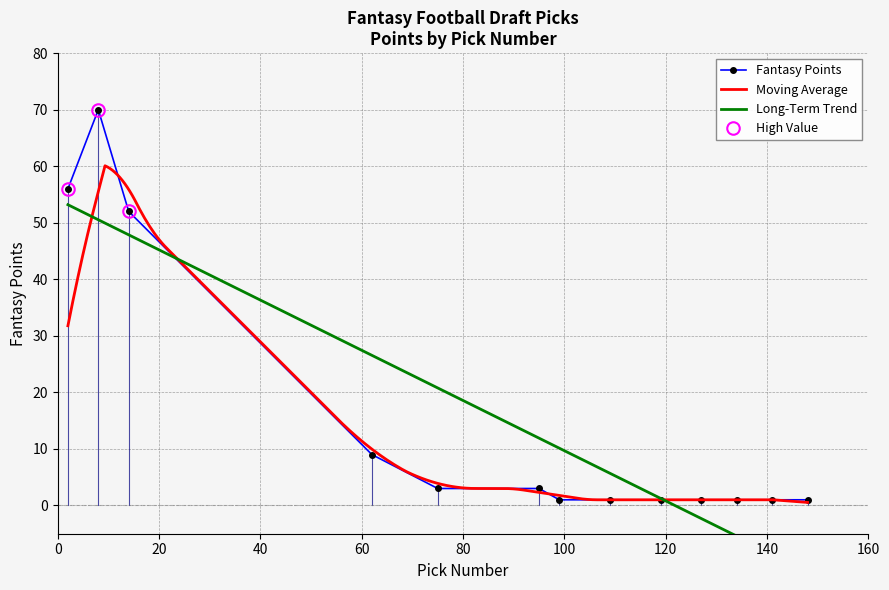

Reading left to right, extract all data points from this chart.

56	70	52	9	3	3	1	1	1	1	1	1	1